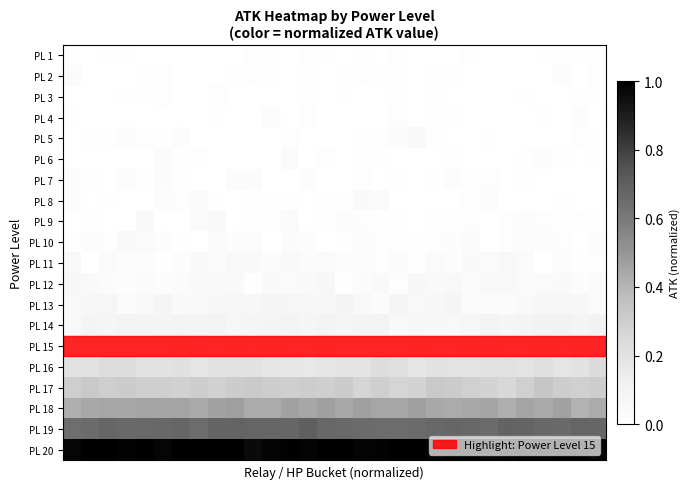

Reading left to right, list all the values displayed in this chart.

PL 1: 0.0	0.0	0.0	0.0	0.0	0.0	0.0	0.0	0.0	0.0	0.0	0.0	0.0	0.0	0.0	0.0	0.0	0.0	0.0	0.0	0.0	0.0	0.0	0.0	0.0	0.0	0.0	0.0	0.0	0.0
PL 2: 0.0	0.0	0.0	0.0	0.0	0.0	0.0	0.0	0.0	0.0	0.0	0.0	0.0	0.0	0.0	0.0	0.0	0.0	0.0	0.0	0.0	0.0	0.0	0.0	0.0	0.0	0.0	0.0	0.0	0.0
PL 3: 0.0	0.0	0.0	0.0	0.0	0.0	0.0	0.0	0.0	0.0	0.0	0.0	0.0	0.0	0.0	0.0	0.0	0.0	0.0	0.0	0.0	0.0	0.0	0.0	0.0	0.0	0.0	0.0	0.0	0.0
PL 4: 0.0	0.0	0.0	0.0	0.0	0.0	0.0	0.0	0.0	0.0	0.0	0.0	0.0	0.0	0.0	0.0	0.0	0.0	0.0	0.0	0.0	0.0	0.0	0.0	0.0	0.0	0.0	0.0	0.0	0.0
PL 5: 0.0	0.0	0.0	0.0	0.0	0.0	0.0	0.0	0.0	0.0	0.0	0.0	0.0	0.0	0.0	0.0	0.0	0.0	0.0	0.0	0.0	0.0	0.0	0.0	0.0	0.0	0.0	0.0	0.0	0.0
PL 6: 0.0	0.0	0.0	0.0	0.0	0.0	0.0	0.0	0.0	0.0	0.0	0.0	0.0	0.0	0.0	0.0	0.0	0.0	0.0	0.0	0.0	0.0	0.0	0.0	0.0	0.0	0.0	0.0	0.0	0.0
PL 7: 0.0	0.0	0.0	0.0	0.0	0.0	0.0	0.0	0.0	0.0	0.0	0.0	0.0	0.0	0.0	0.0	0.0	0.0	0.0	0.0	0.0	0.0	0.0	0.0	0.0	0.0	0.0	0.0	0.0	0.0
PL 8: 0.0	0.0	0.0	0.0	0.0	0.0	0.0	0.0	0.0	0.0	0.0	0.0	0.0	0.0	0.0	0.0	0.0	0.0	0.0	0.0	0.0	0.0	0.0	0.0	0.0	0.0	0.0	0.0	0.0	0.0
PL 9: 0.0	0.0	0.0	0.0	0.0	0.0	0.0	0.0	0.1	0.0	0.0	0.0	0.0	0.0	0.0	0.0	0.0	0.0	0.0	0.0	0.0	0.0	0.0	0.0	0.0	0.0	0.0	0.0	0.0	0.0
PL 10: 0.0	0.0	0.0	0.0	0.0	0.0	0.0	0.0	0.0	0.0	0.0	0.0	0.0	0.0	0.0	0.0	0.0	0.0	0.0	0.0	0.0	0.0	0.0	0.0	0.0	0.0	0.0	0.0	0.0	0.0
PL 11: 0.1	0.0	0.0	0.0	0.0	0.0	0.0	0.0	0.0	0.1	0.0	0.0	0.1	0.0	0.0	0.0	0.0	0.0	0.0	0.0	0.0	0.0	0.0	0.0	0.1	0.0	0.0	0.0	0.0	0.0
PL 12: 0.1	0.0	0.0	0.0	0.0	0.0	0.0	0.0	0.1	0.0	0.0	0.0	0.0	0.0	0.1	0.0	0.0	0.0	0.0	0.1	0.0	0.1	0.0	0.1	0.1	0.0	0.0	0.0	0.0	0.0
PL 13: 0.1	0.1	0.1	0.0	0.1	0.1	0.0	0.0	0.1	0.1	0.1	0.1	0.1	0.1	0.1	0.1	0.1	0.0	0.1	0.1	0.1	0.1	0.0	0.0	0.0	0.0	0.1	0.1	0.1	0.0
PL 14: 0.1	0.1	0.1	0.1	0.1	0.1	0.1	0.1	0.1	0.1	0.1	0.1	0.1	0.1	0.1	0.1	0.1	0.1	0.1	0.1	0.1	0.1	0.1	0.1	0.1	0.1	0.1	0.1	0.1	0.1
PL 15: 0.1	0.1	0.1	0.1	0.1	0.1	0.1	0.2	0.1	0.1	0.1	0.1	0.1	0.1	0.1	0.1	0.1	0.1	0.1	0.1	0.1	0.1	0.1	0.2	0.1	0.1	0.1	0.1	0.1	0.1
PL 16: 0.2	0.2	0.2	0.2	0.2	0.2	0.2	0.2	0.2	0.2	0.2	0.2	0.2	0.2	0.2	0.2	0.2	0.2	0.2	0.2	0.2	0.2	0.2	0.2	0.2	0.2	0.2	0.2	0.2	0.2
PL 17: 0.3	0.3	0.3	0.3	0.3	0.3	0.3	0.3	0.3	0.3	0.3	0.3	0.3	0.3	0.3	0.3	0.3	0.3	0.3	0.3	0.3	0.3	0.3	0.3	0.3	0.3	0.3	0.3	0.3	0.3
PL 18: 0.4	0.4	0.4	0.4	0.5	0.4	0.5	0.4	0.5	0.5	0.4	0.4	0.5	0.4	0.5	0.4	0.5	0.4	0.4	0.5	0.4	0.4	0.4	0.5	0.4	0.5	0.4	0.5	0.4	0.4
PL 19: 0.6	0.7	0.7	0.7	0.7	0.7	0.7	0.7	0.7	0.7	0.7	0.7	0.7	0.7	0.7	0.7	0.7	0.7	0.6	0.7	0.7	0.7	0.7	0.7	0.7	0.7	0.7	0.7	0.7	0.7
PL 20: 1.0	1.0	1.0	1.0	1.0	1.0	1.0	1.0	1.0	1.0	1.0	1.0	1.0	1.0	1.0	1.0	1.0	1.0	1.0	1.0	1.0	1.0	1.0	1.0	1.0	1.0	1.0	1.0	1.0	1.0